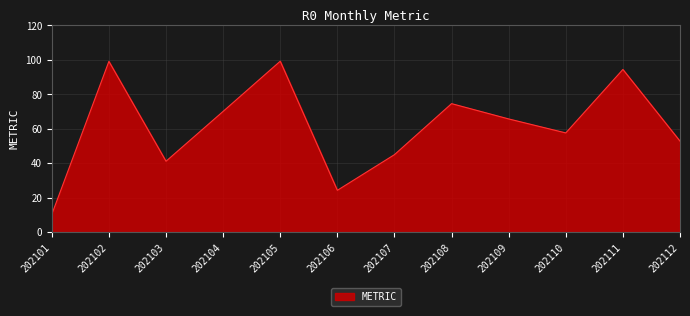

How many values exceed 65?

6